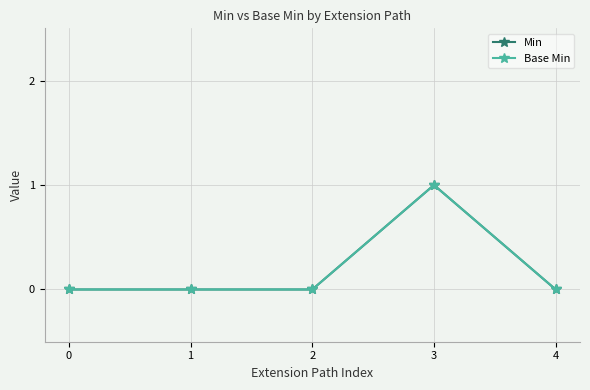

Between 3 and 4, which series saw the biggest shift?

Min